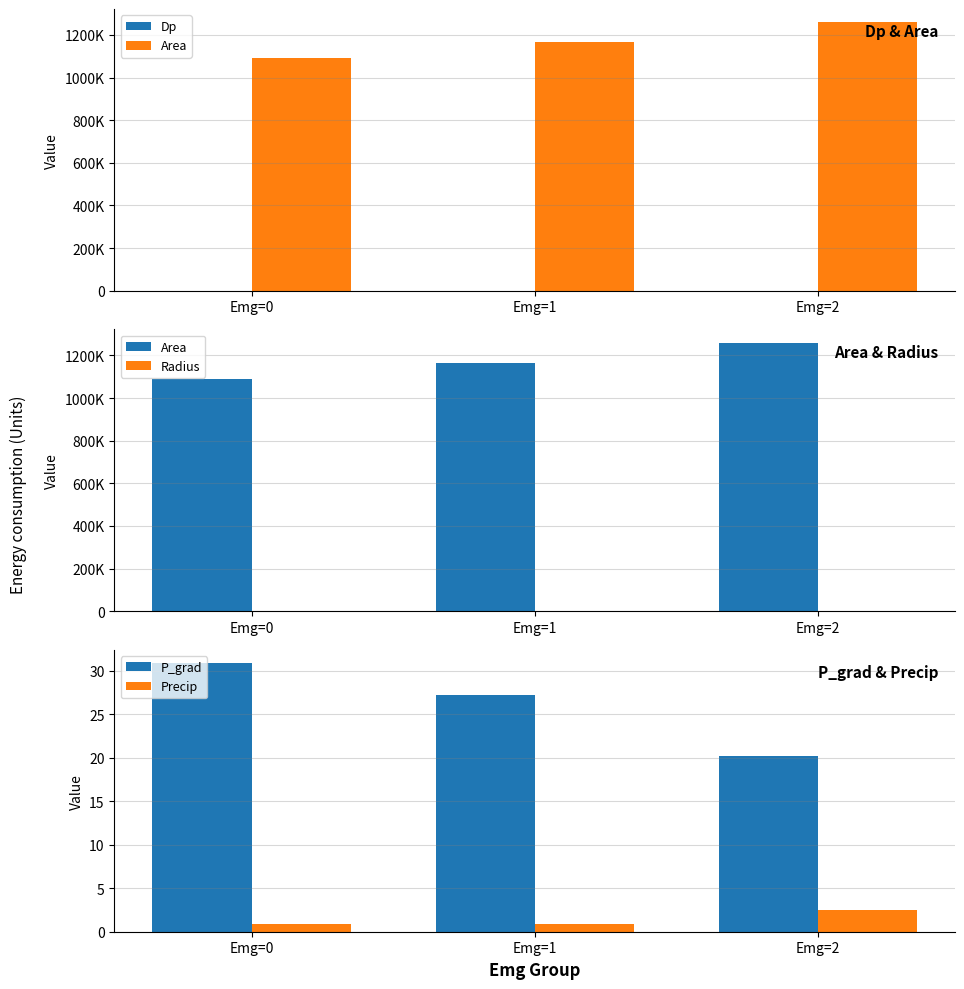

Reading left to right, transcribe all the data shown in this chart.

Dp: Emg=0=-0.2	Emg=1=1.0	Emg=2=0.9
Area: Emg=0=1089479.2	Emg=1=1165520.8	Emg=2=1258645.8
Radius: Emg=0=559.0	Emg=1=607.7	Emg=2=632.6
P_grad: Emg=0=30.8	Emg=1=27.2	Emg=2=20.2
Precip: Emg=0=0.9	Emg=1=0.9	Emg=2=2.5